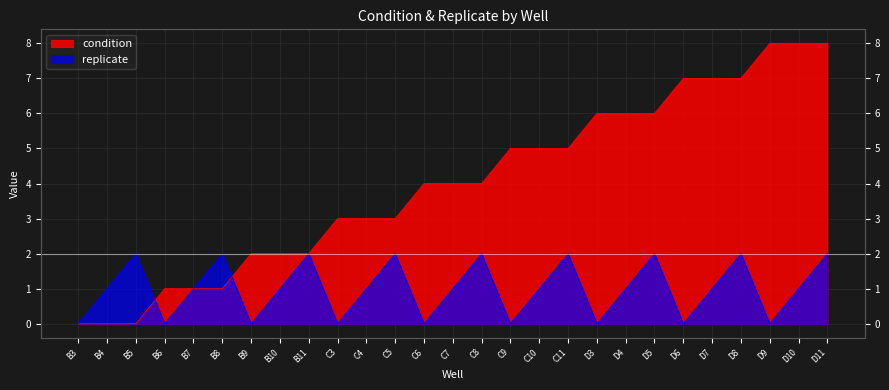

How many series are shown in this chart?

2